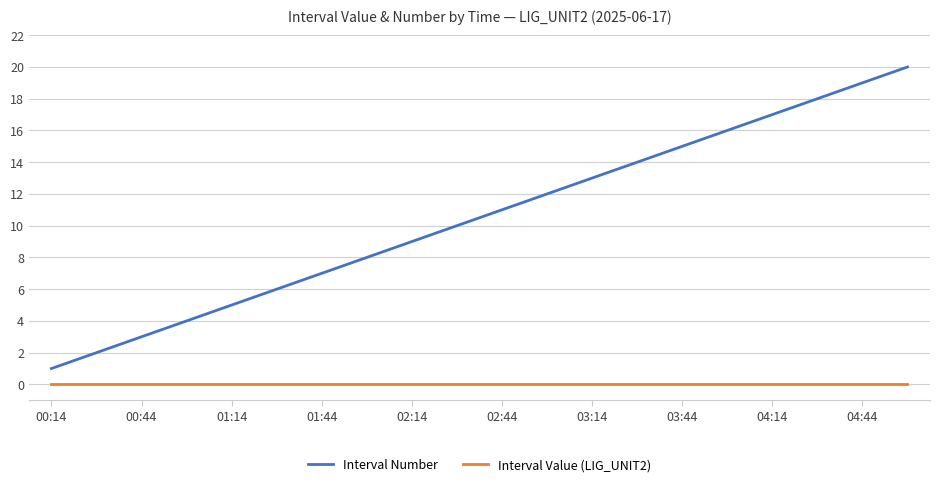

What is the maximum value for Interval Number?

20